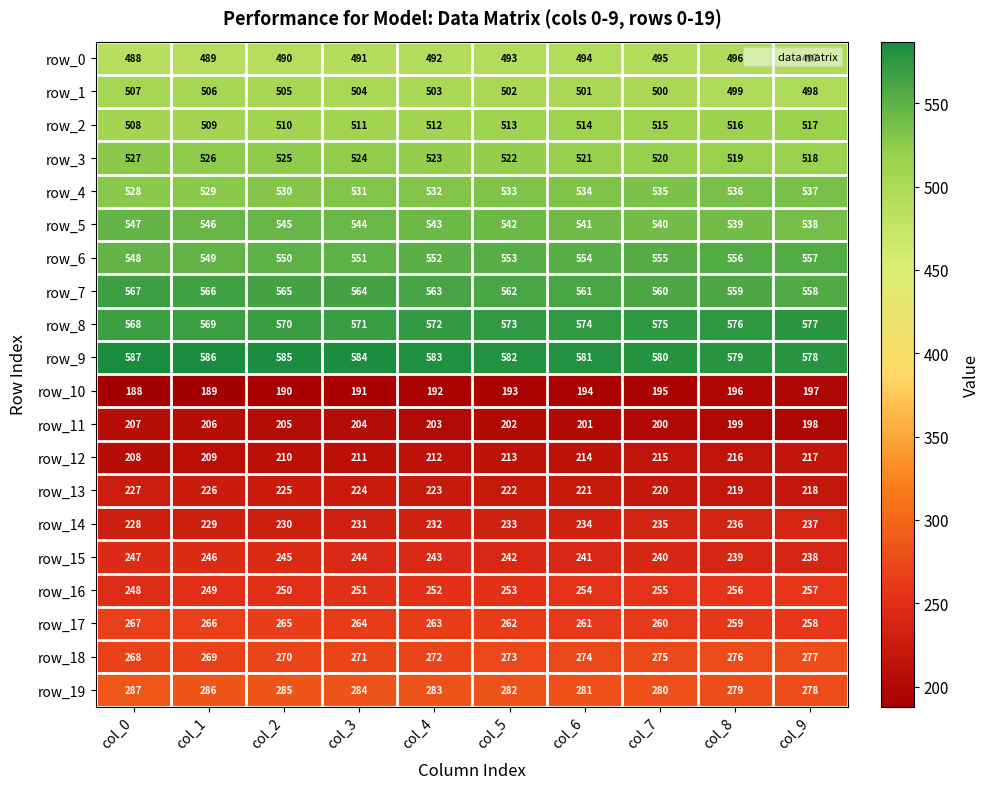

What is the smallest value displayed?

188